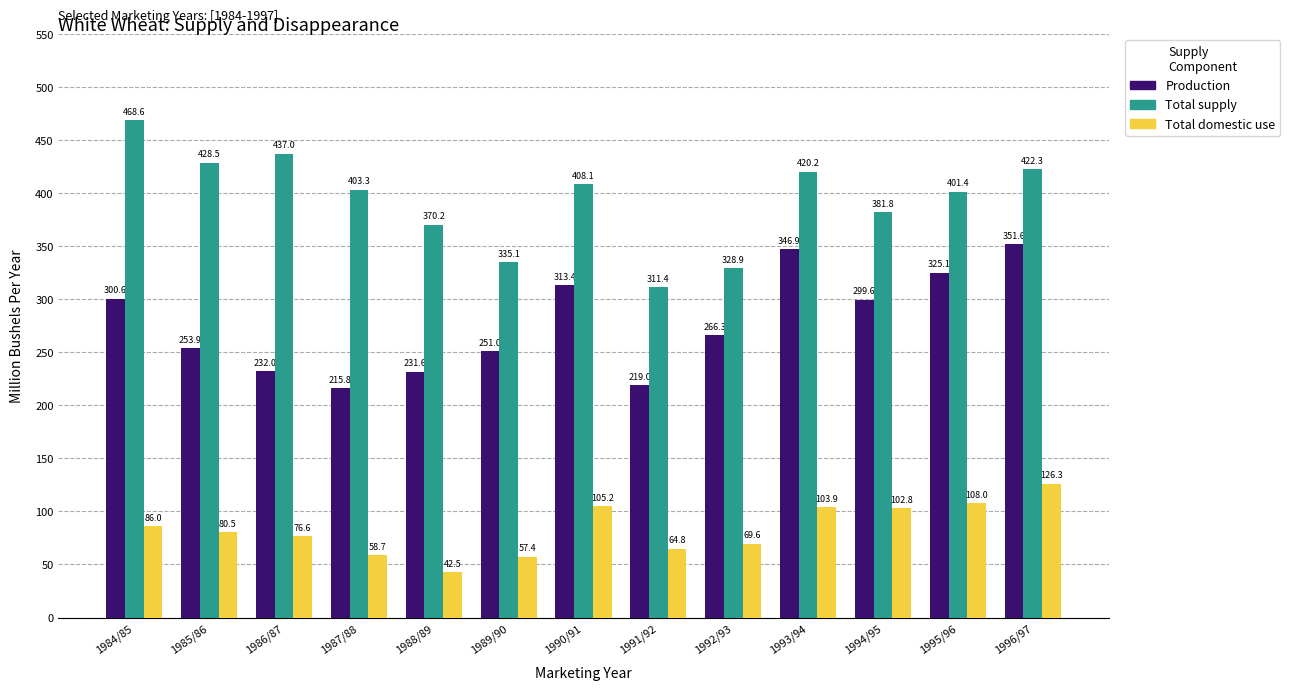

Read the Production value at 1992/93.

266.3